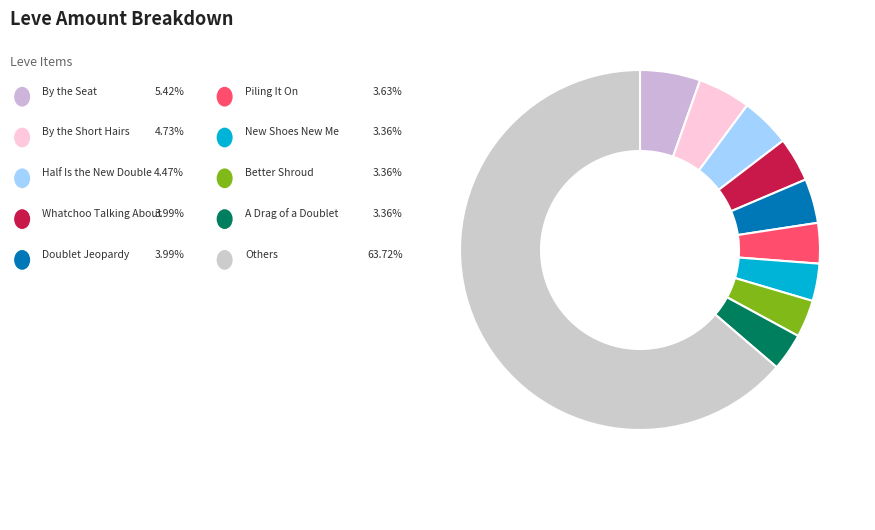

How many segments does this pie chart have?

10